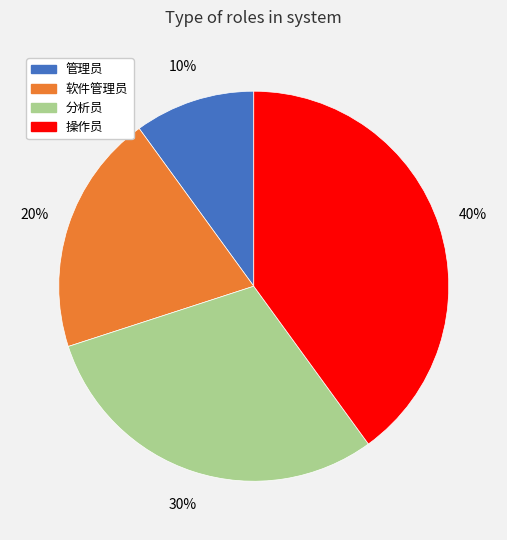

Combined, do 管理员 and 软件管理员 account for over 50%?

No